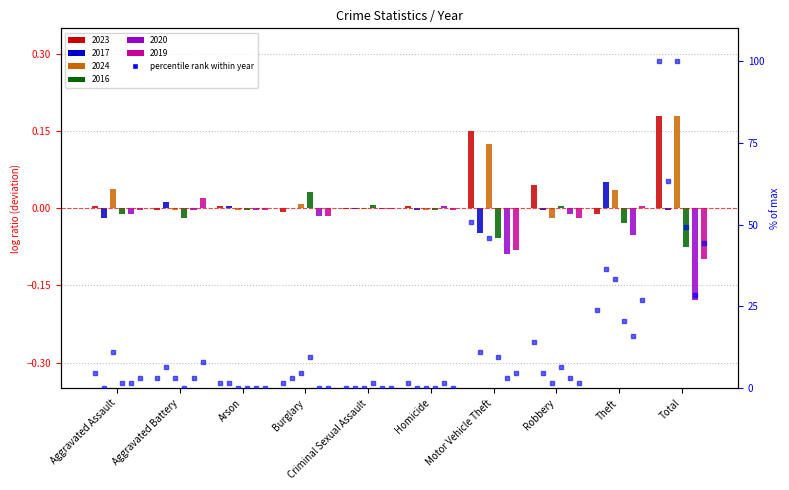

Which series has the largest total across all categories?

2023